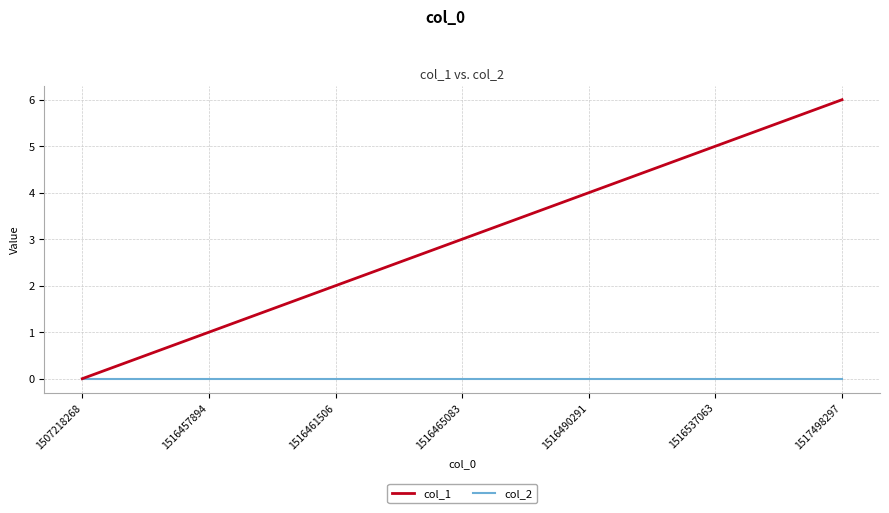

The col_2 series shows 0 at 1517498297. True or false?

True